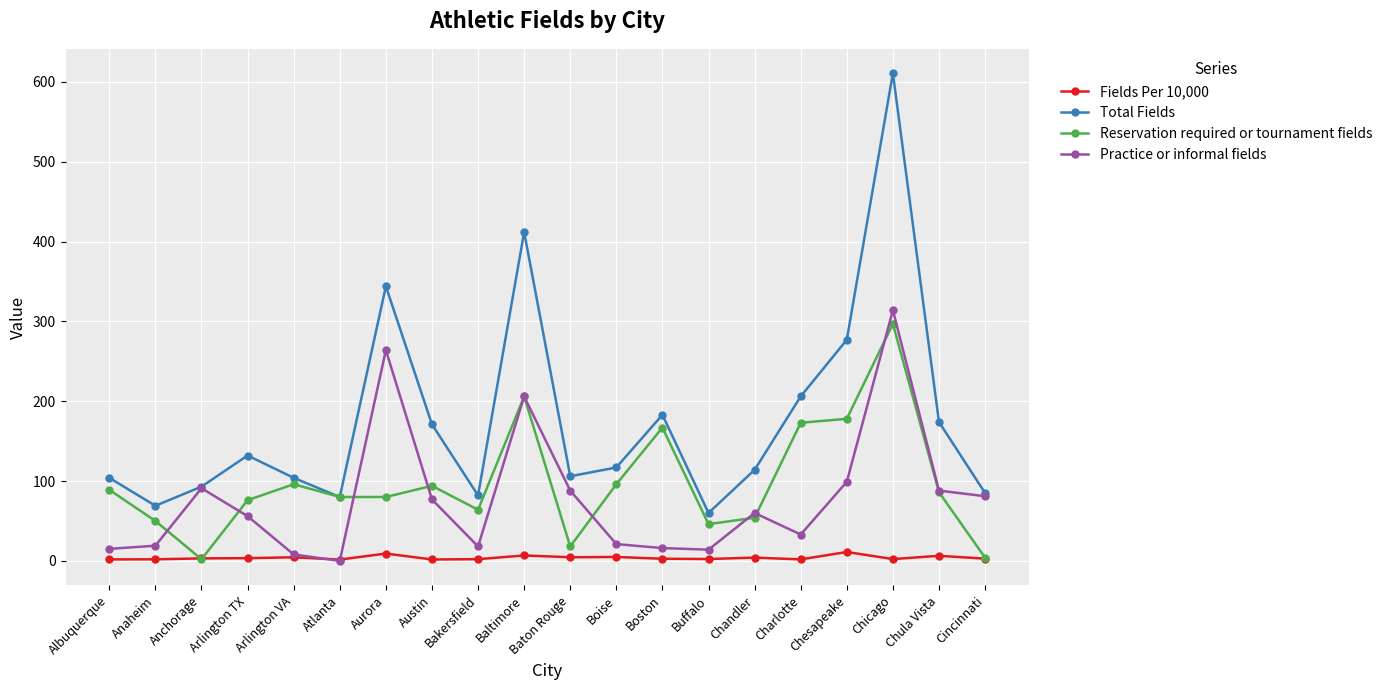

In Total Fields, how many points are higher than both neighbors (excluding endpoints)?

5